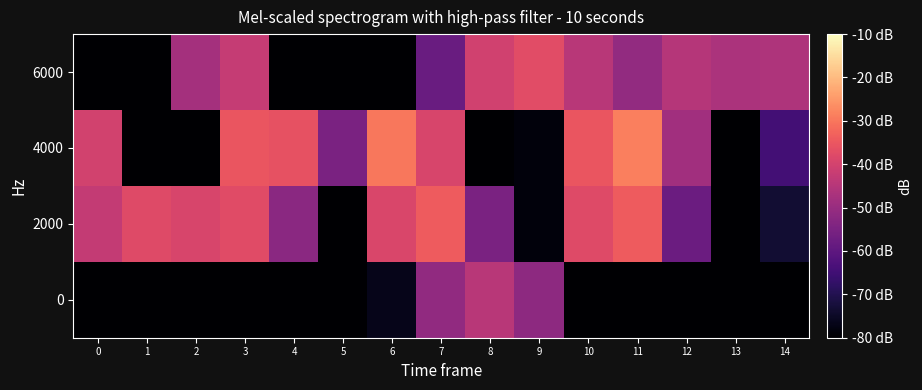

Which series has the largest range (max minus min)?

4000